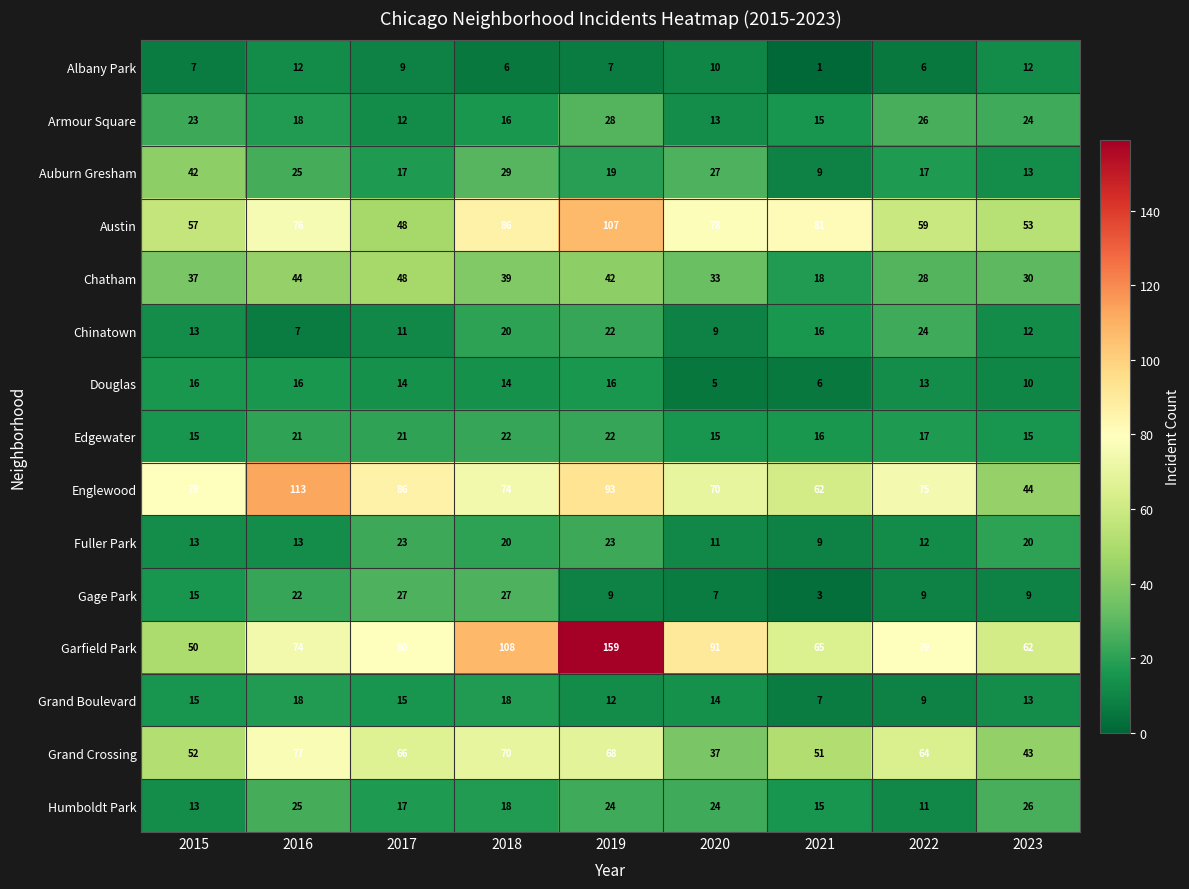

What is the total value across all series at 2015?

447